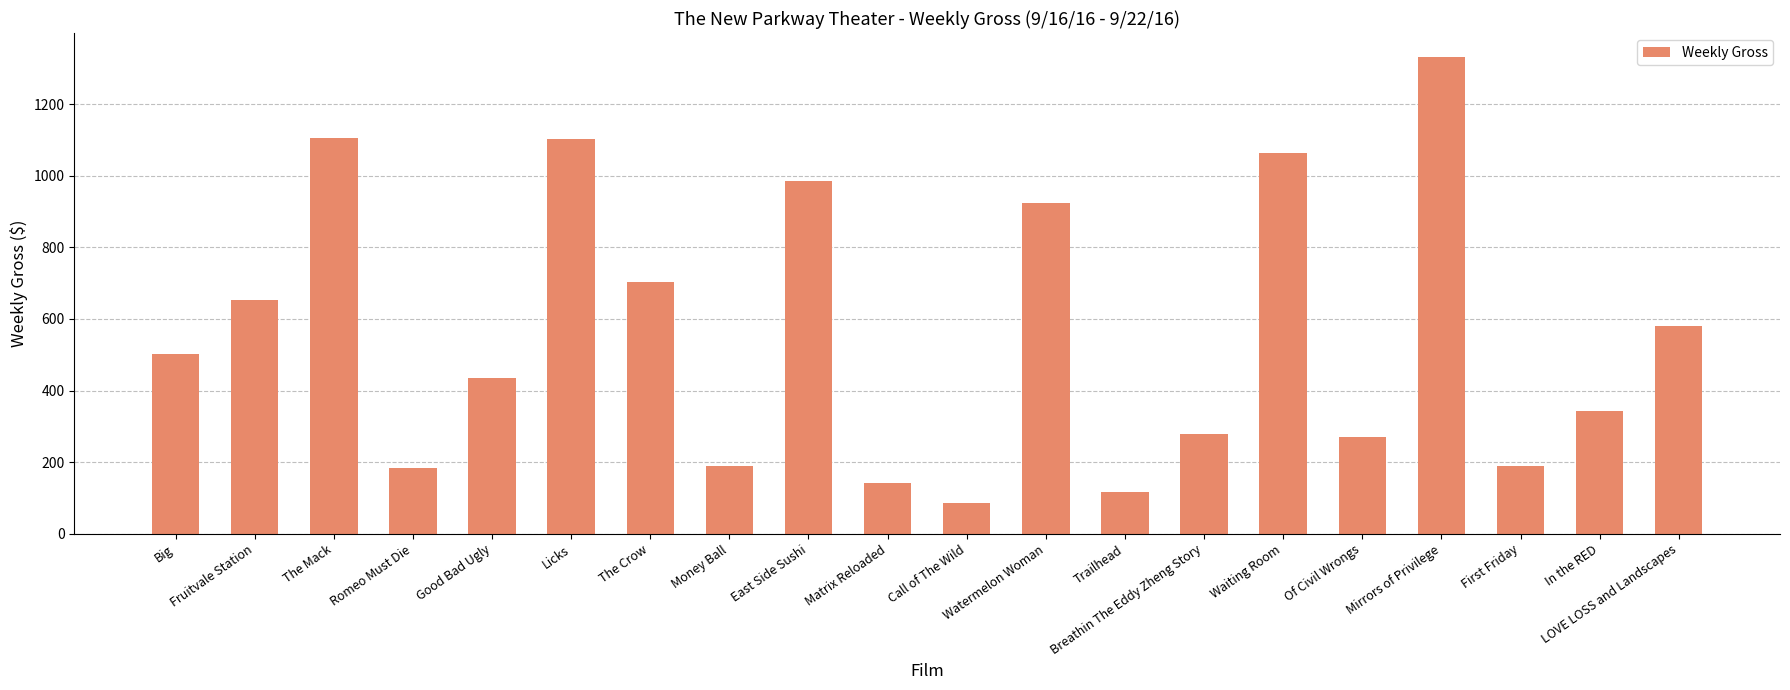

What is the average value?

559